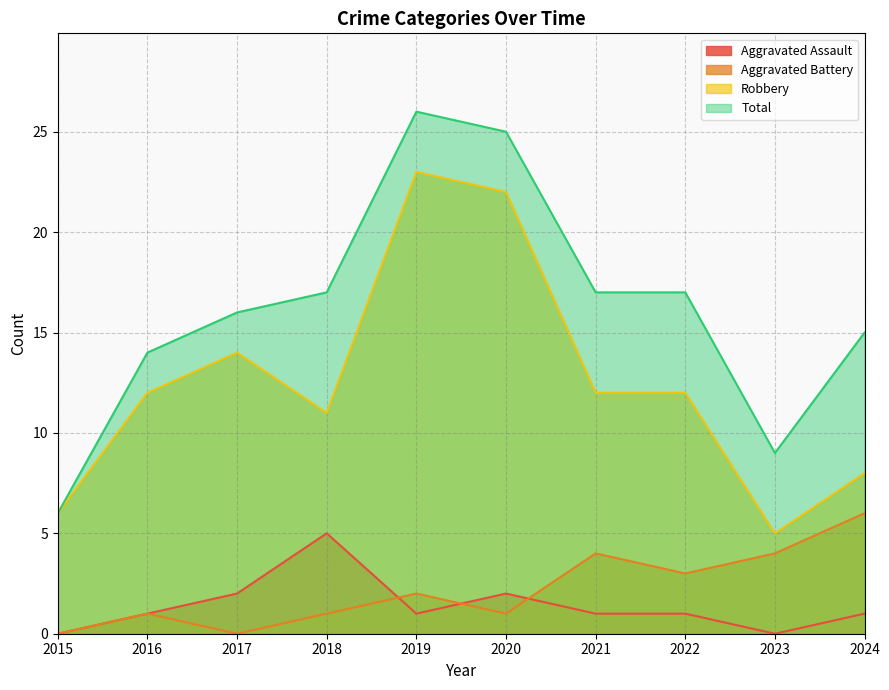

At 2016, list the series in order from largest to smallest.

Total, Robbery, Aggravated Assault, Aggravated Battery